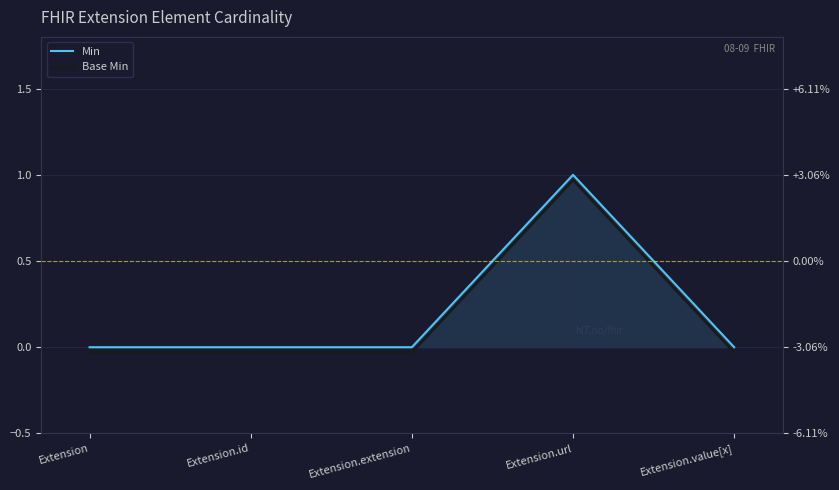

Reading right to left, list all the values displayed in this chart.

Min: Extension.value[x]=0.0	Extension.url=1.0	Extension.extension=0.0	Extension.id=0.0	Extension=0.0
Base Min: Extension.value[x]=-0.0	Extension.url=1.0	Extension.extension=-0.0	Extension.id=-0.0	Extension=-0.0